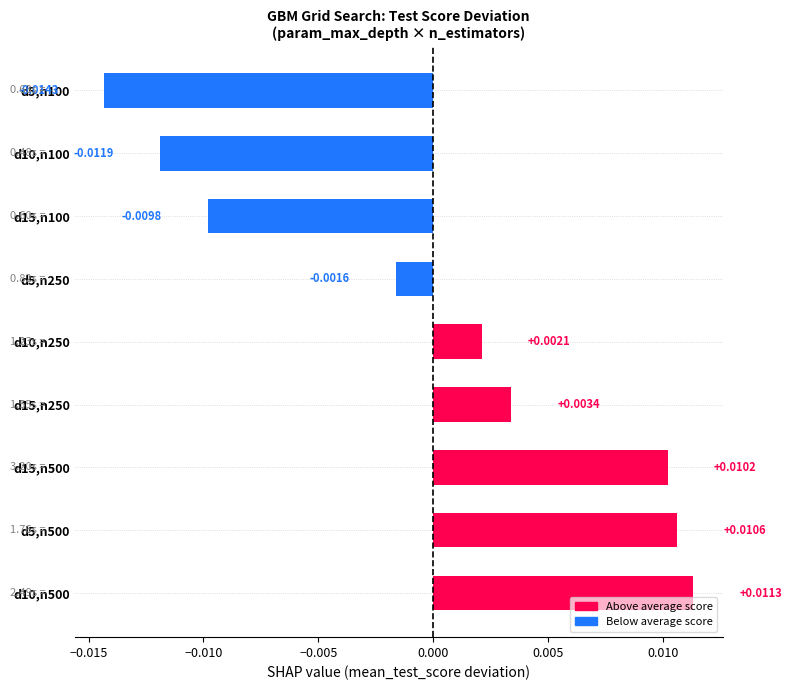

Rank the categories by value from lowest to highest.

d5,n100, d10,n100, d15,n100, d5,n250, d10,n250, d15,n250, d15,n500, d5,n500, d10,n500